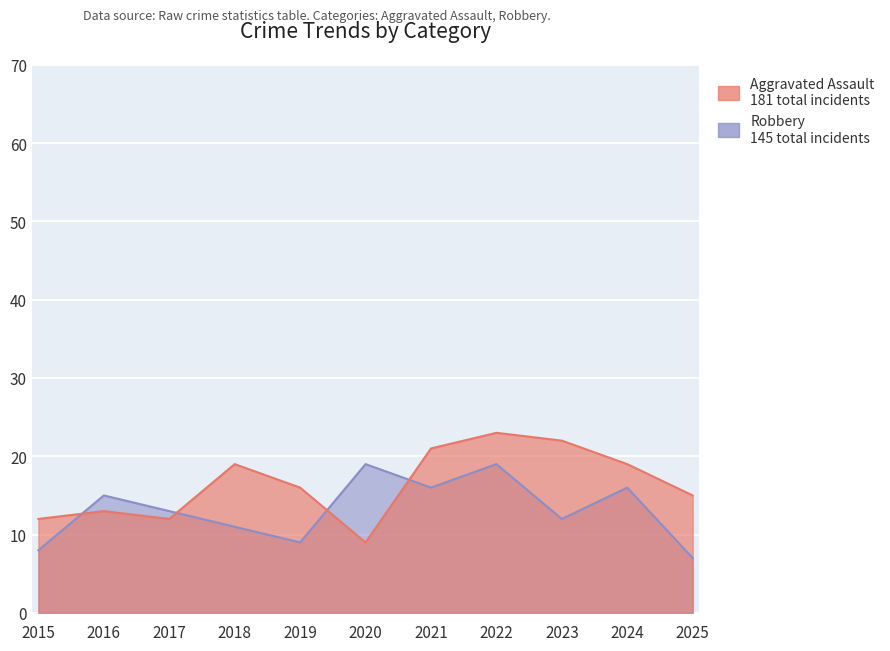

The value of Aggravated Assault at 2016 is 13. True or false?

True